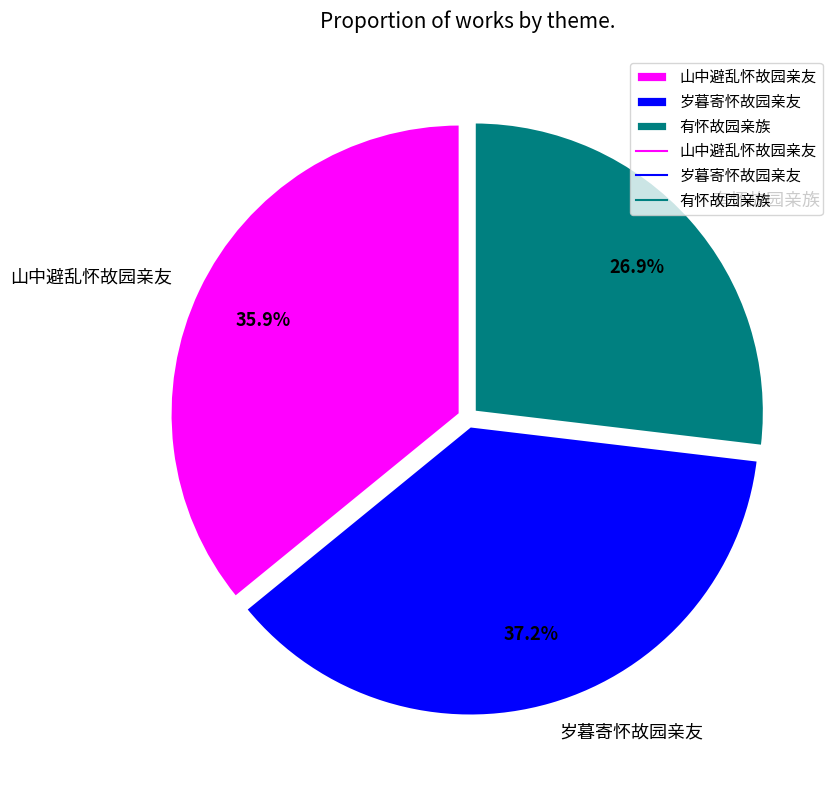

To the nearest percent, what is the difference between the 山中避乱怀故园亲友 and 岁暮寄怀故园亲友 slice percentages?

1%